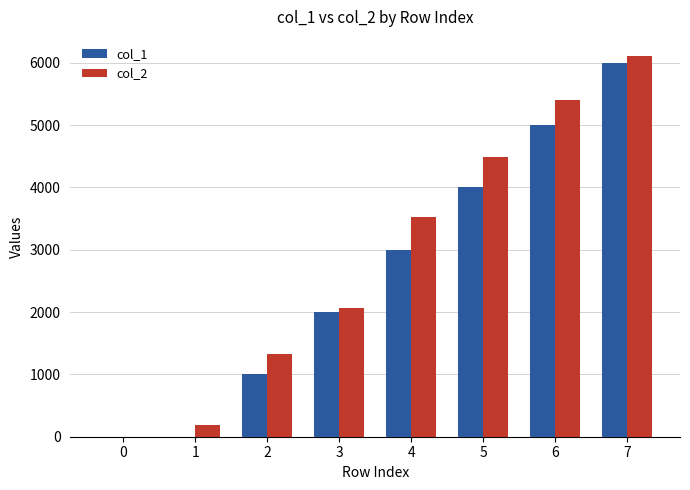

Is it true that col_1 equals 0 at 0?

True